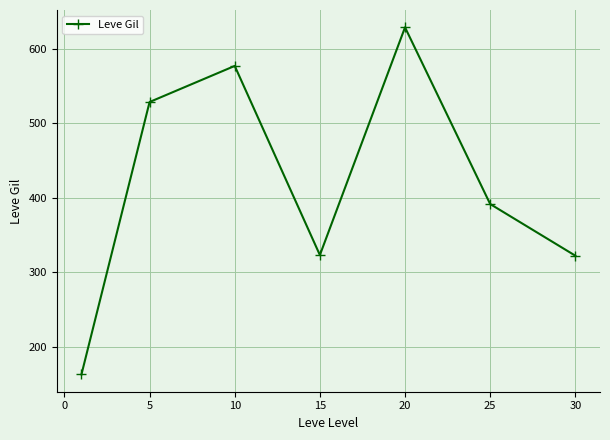

What is the greatest value displayed?

628.3